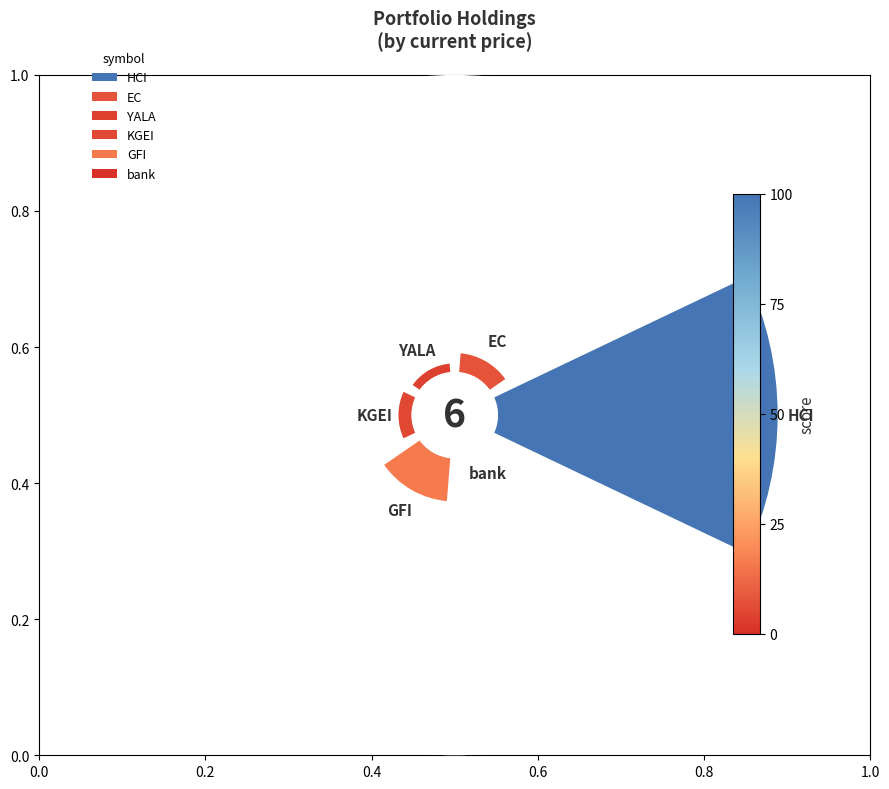

Which category has the biggest portion of the pie?

HCI